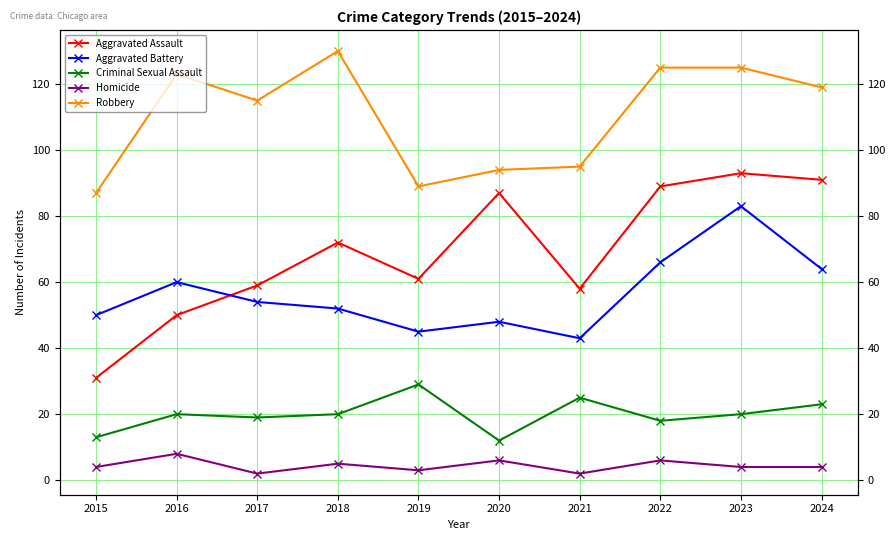

List the series in order of their peak value, lowest first.

Homicide, Criminal Sexual Assault, Aggravated Battery, Aggravated Assault, Robbery